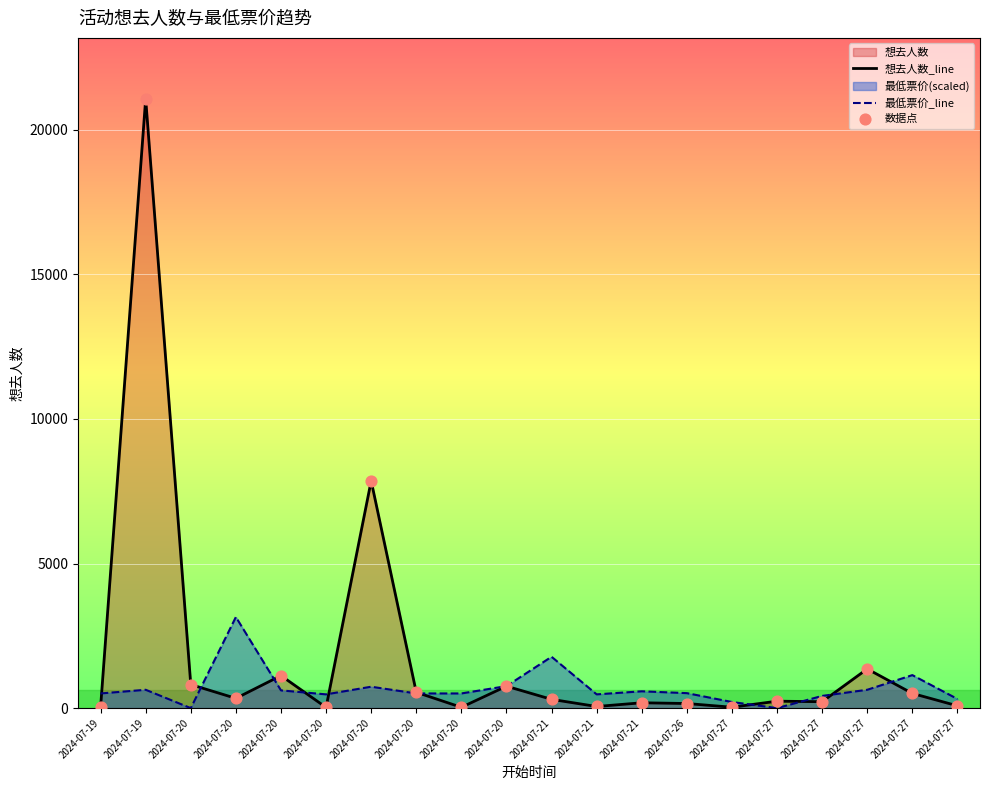

How many lines are shown in the chart?

2